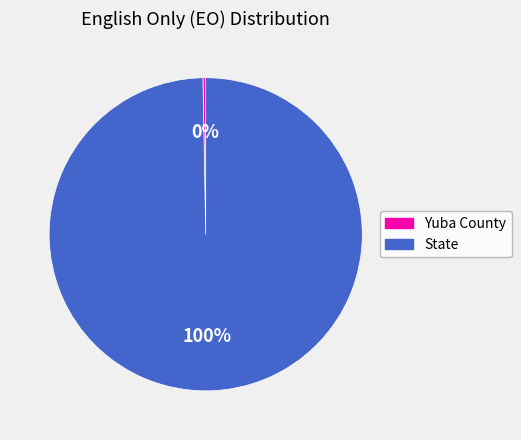

Approximately how many times larger is the value at State compared to Yuba County?

352.3